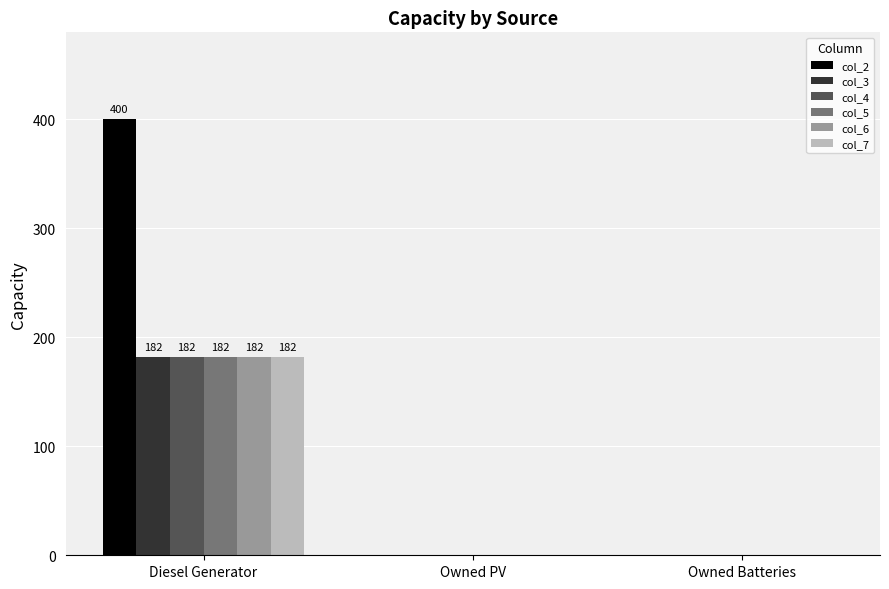

Which category has the highest value in the col_5 series?

Diesel Generator